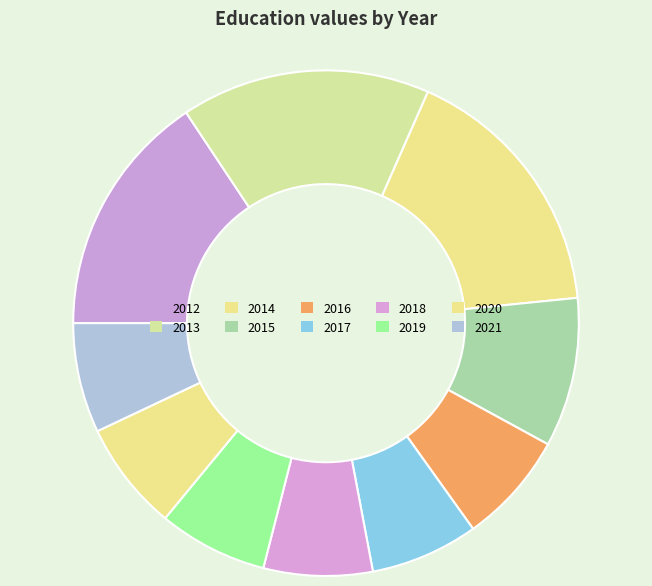

Count the number of slices in the pie.

10